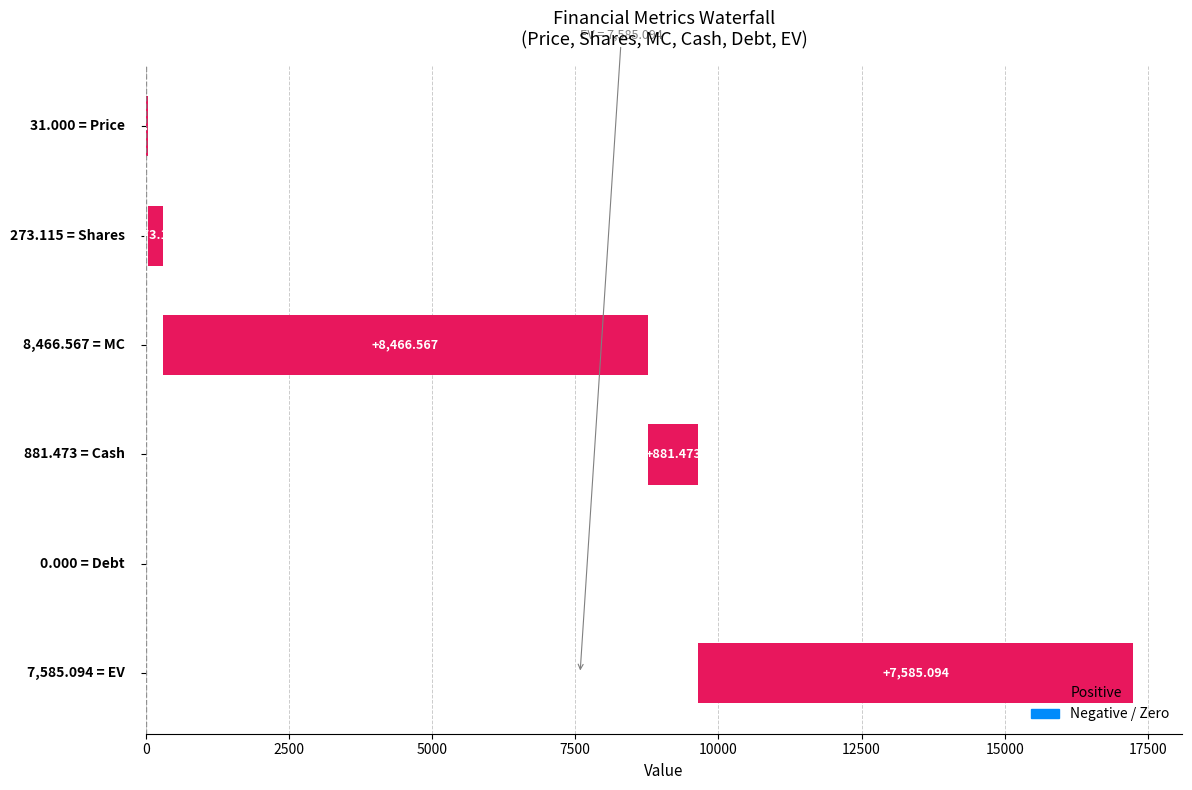

What is the change in value from 0 to 2500?

+242.1